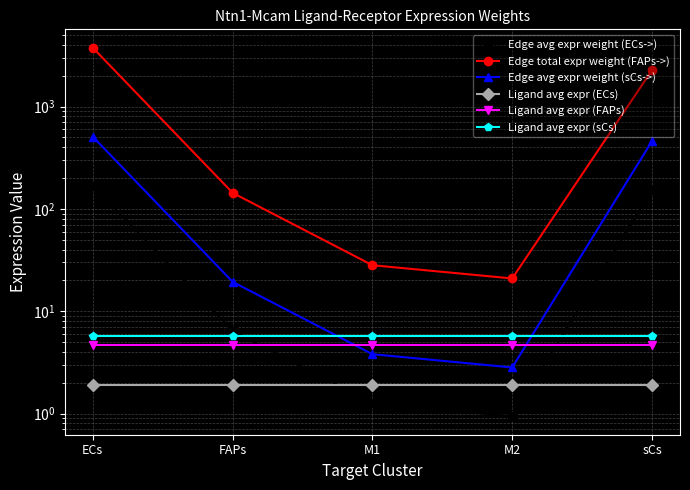

What is the maximum value for Edge avg expr weight (sCs->)?

506.8